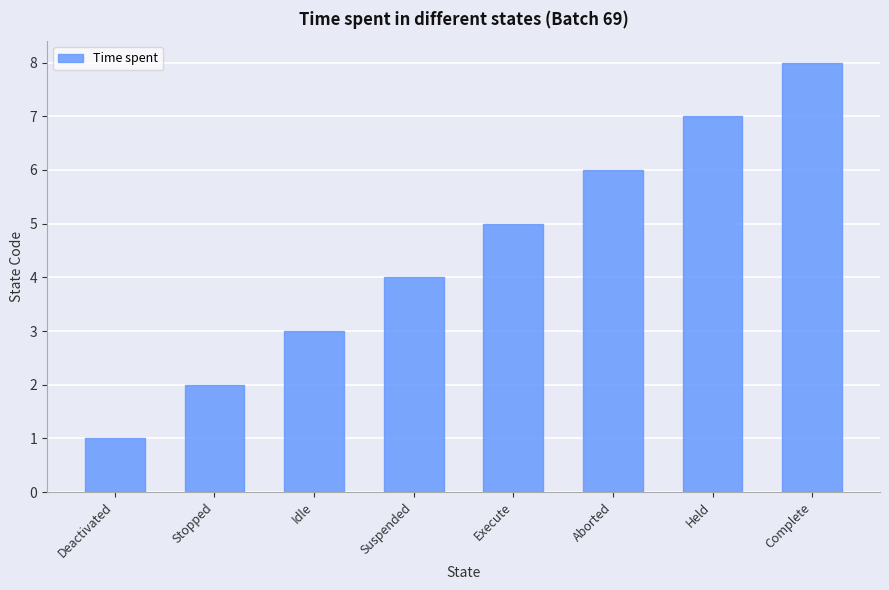

Where is the data nearest to the value 4?

Suspended